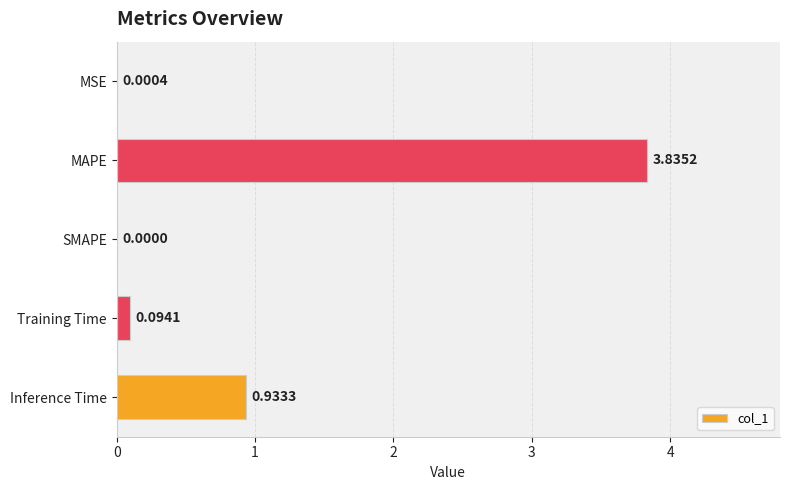

How many series are shown in this chart?

1